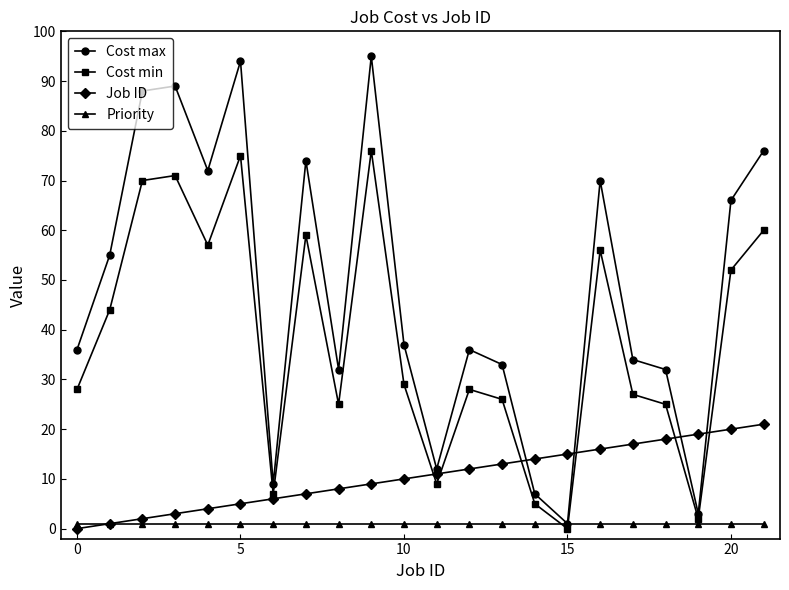

How many values in Job ID are above zero?

21